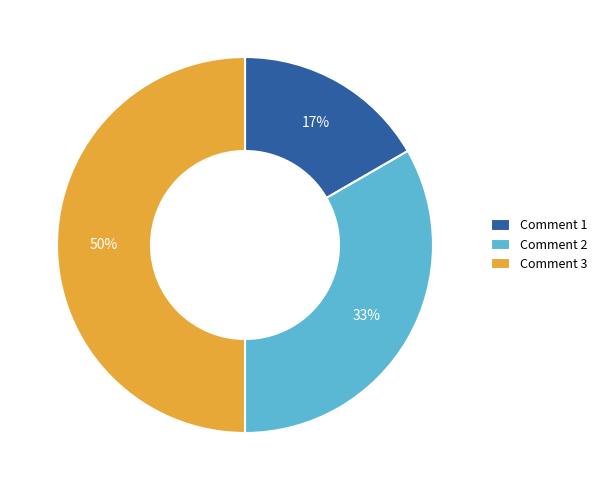

Does Comment 1 account for over 50% of the chart?

No